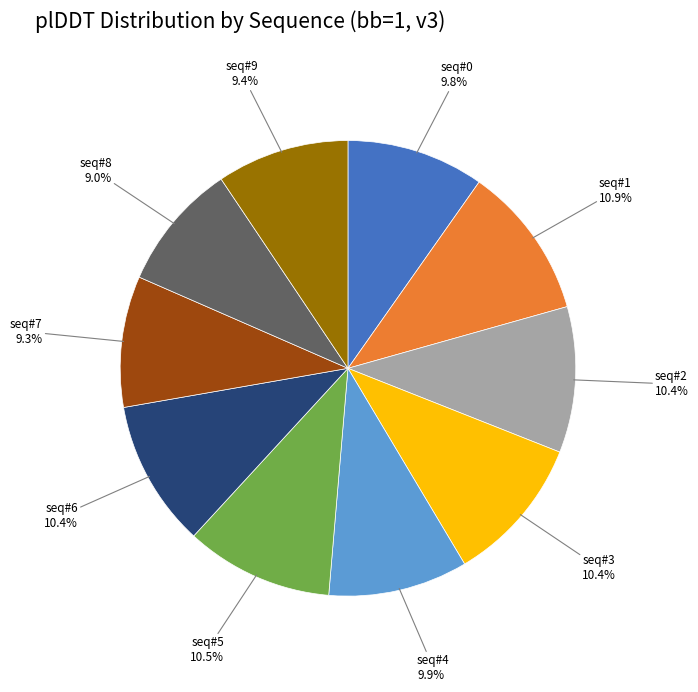

Is there any slice that represents more than half of the pie?

No